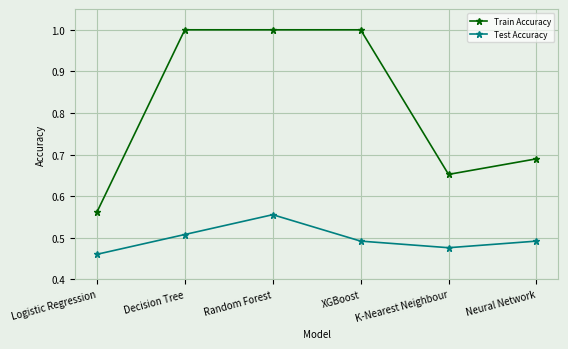

Between Random Forest and XGBoost, which series saw the biggest shift?

Test Accuracy